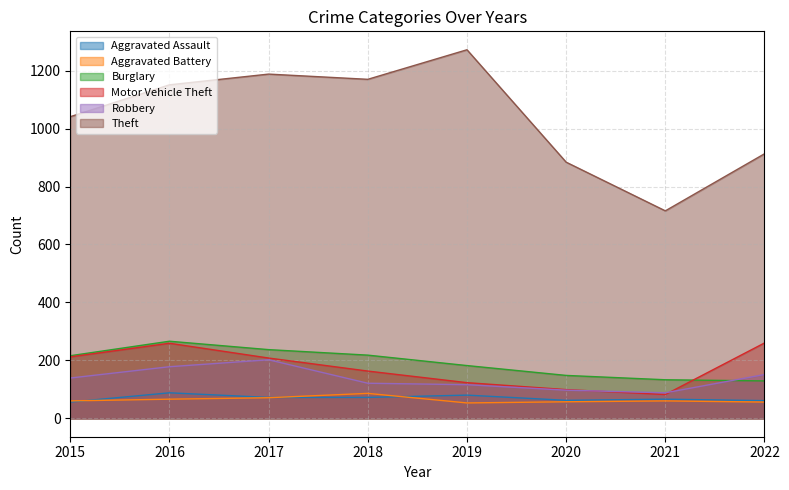

At which category is the sum across all series the highest?

2016